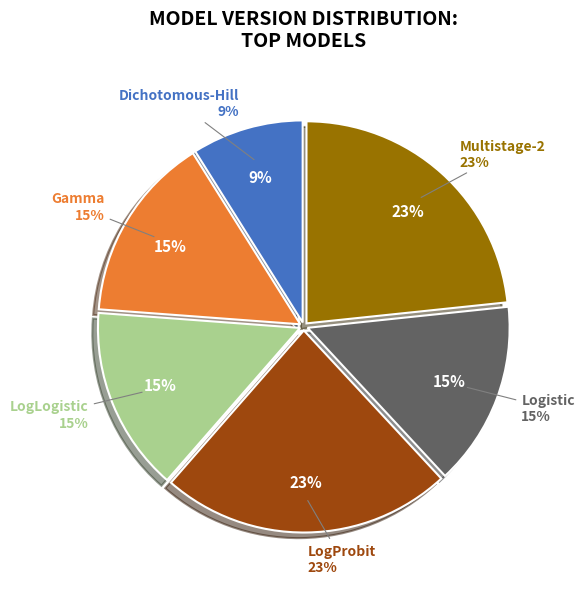

What percentage is the Gamma slice, to the nearest percent?

15%